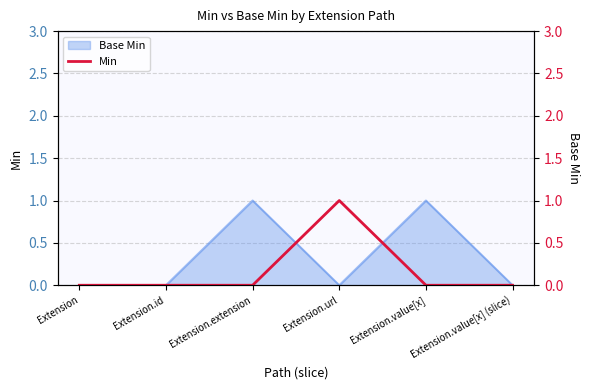

Which has a higher value, Extension.extension or Extension.value[x]?

Extension.extension